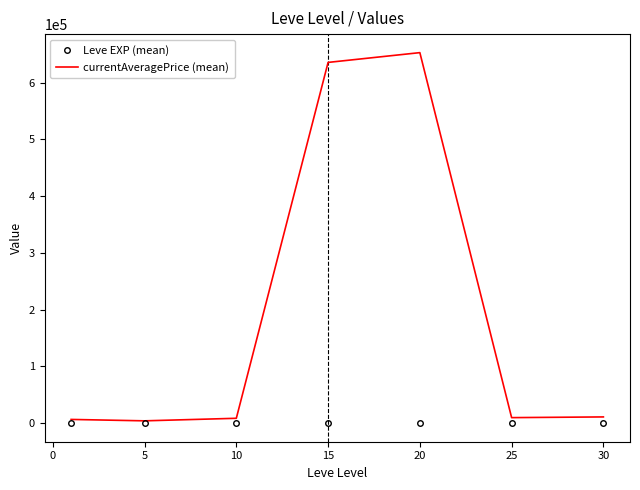

Which series has the largest total across all categories?

currentAveragePrice (mean)